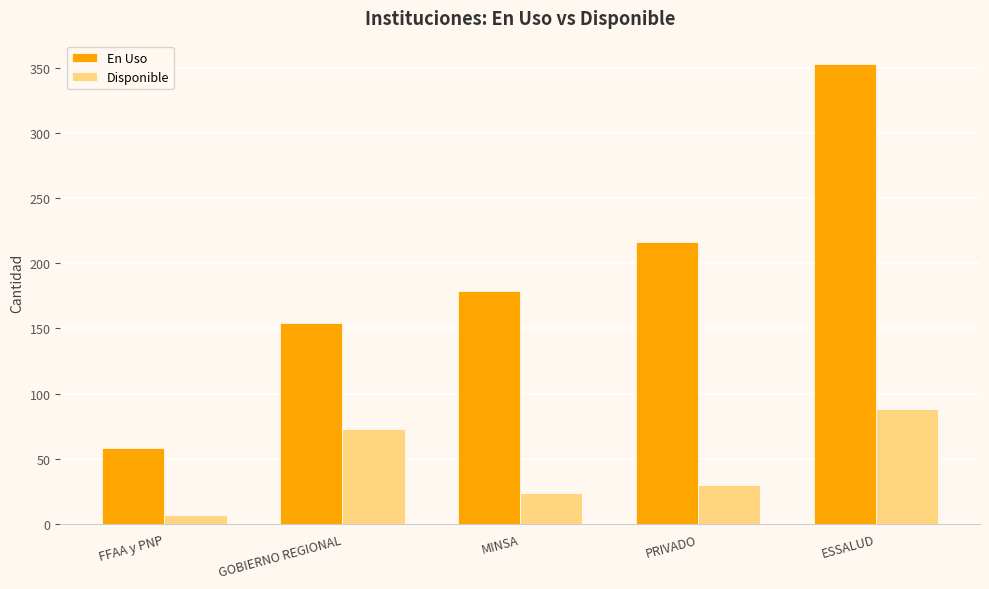

What is the value of the En Uso bar at the 3rd from the left?

179